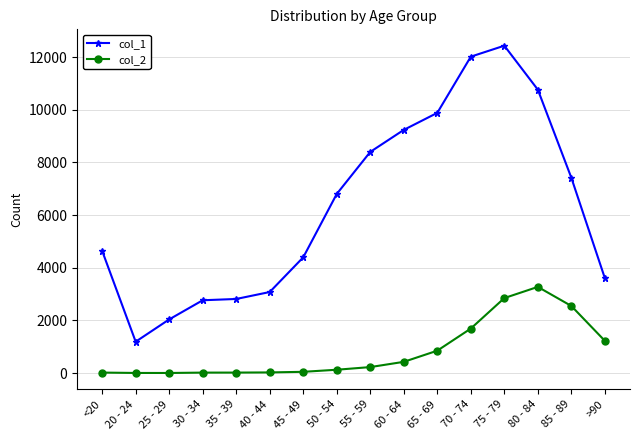

The value of col_1 at 65 - 69 is 9883. True or false?

True